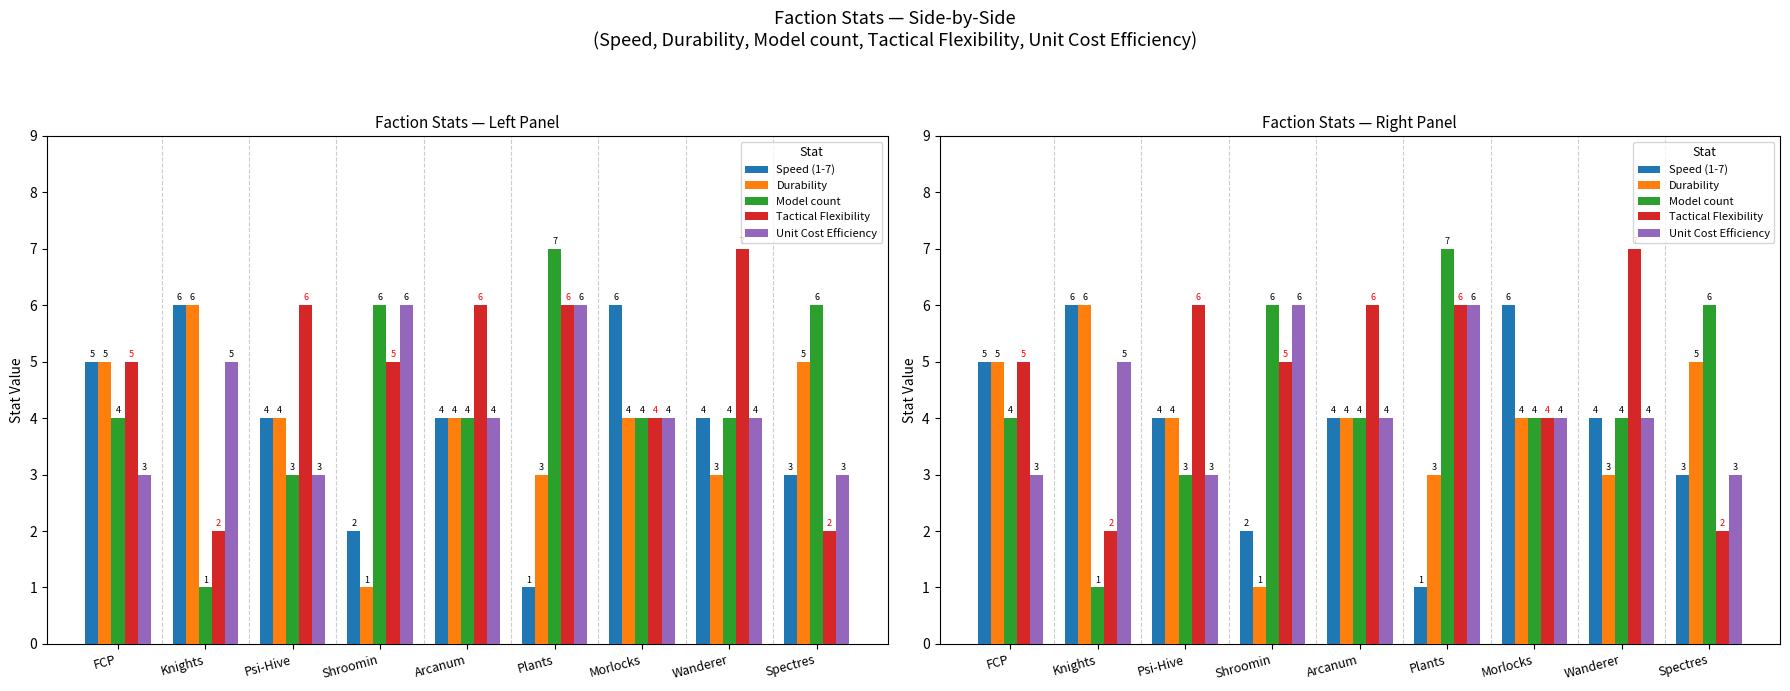

Reading left to right, extract all data points from this chart.

Speed (1-7): 5	6	4	2	4	1	6	4	3
Durability: 5	6	4	1	4	3	4	3	5
Model count: 4	1	3	6	4	7	4	4	6
Tactical Flexibility: 5	2	6	5	6	6	4	7	2
Unit Cost Efficiency: 3	5	3	6	4	6	4	4	3